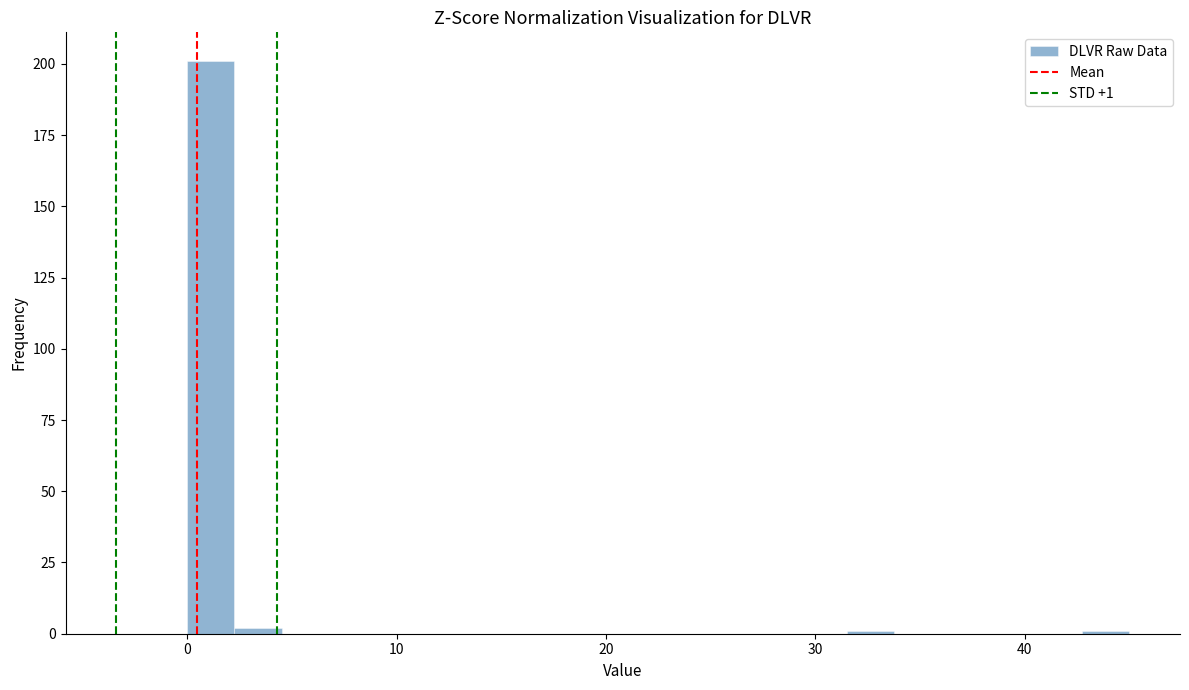

Read against the x-axis, roughly where is the centre of the tallest bar?

1